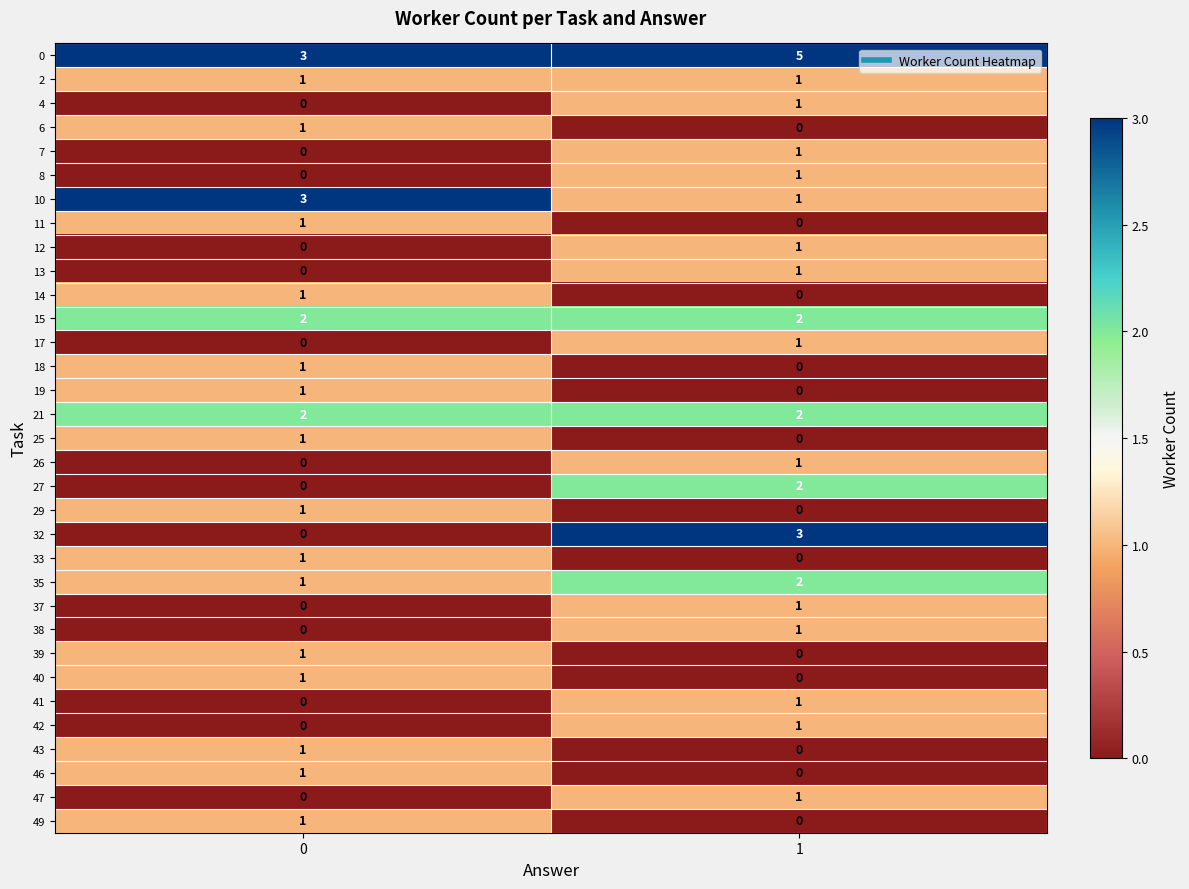

What is the spread (max minus min) of values at 0?

3